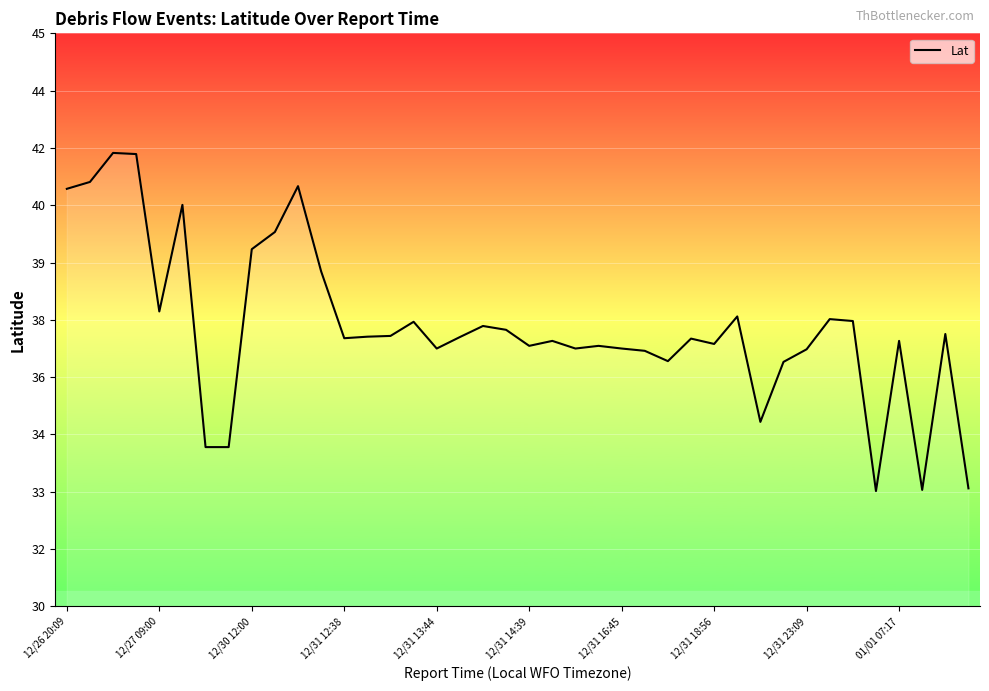

What is the difference between the maximum and second lowest values?

8.8